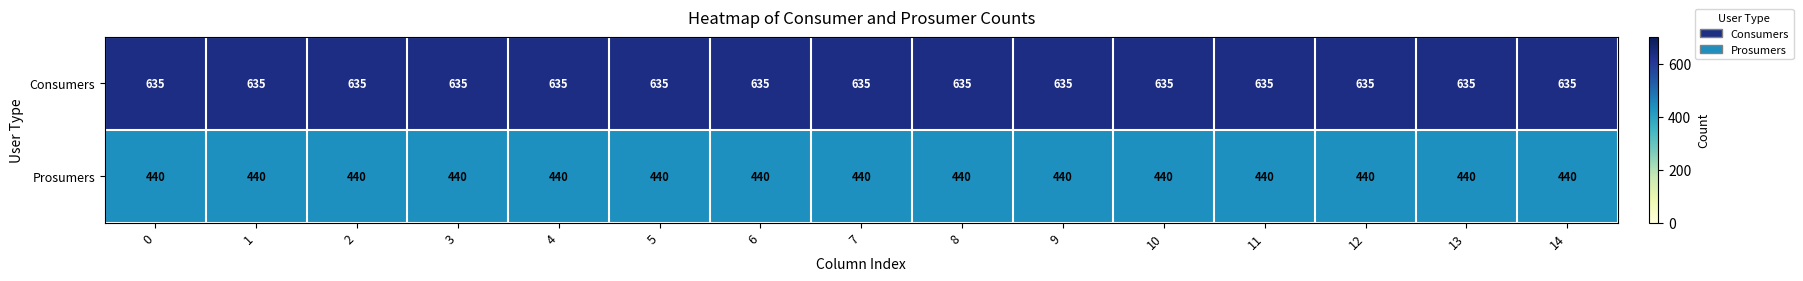

At how many categories does at least one series exceed 577?

15